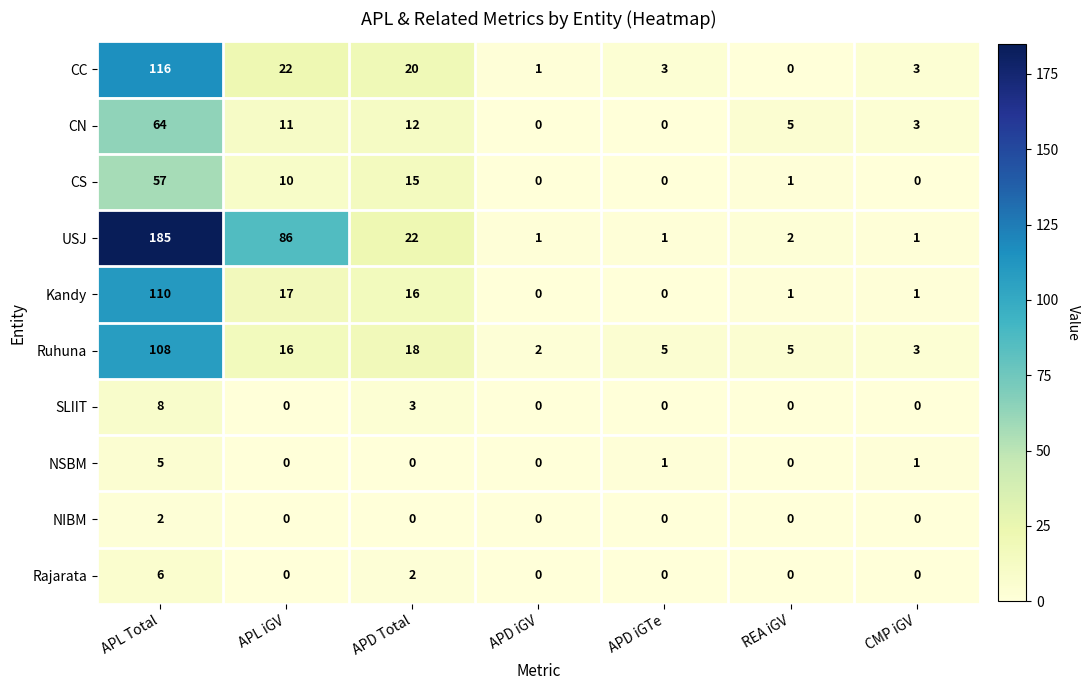

At how many categories does at least one series exceed 45?

2